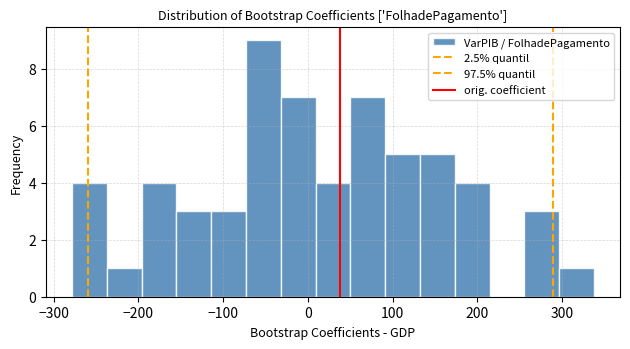

Reading left to right, list every bar in this chart as the range it spans on the x-axis followed by its height. Neither the bar edges nor the heights are printed on the chart, so give them approximately, as read against the axes.

-280 to -240: 4
-240 to -200: 1
-200 to -160: 4
-160 to -110: 3
-110 to -70: 3
-70 to -30: 9
-30 to 10: 7
10 to 50: 4
50 to 90: 7
90 to 130: 5
130 to 170: 5
170 to 210: 4
210 to 260: 0
260 to 300: 3
300 to 340: 1